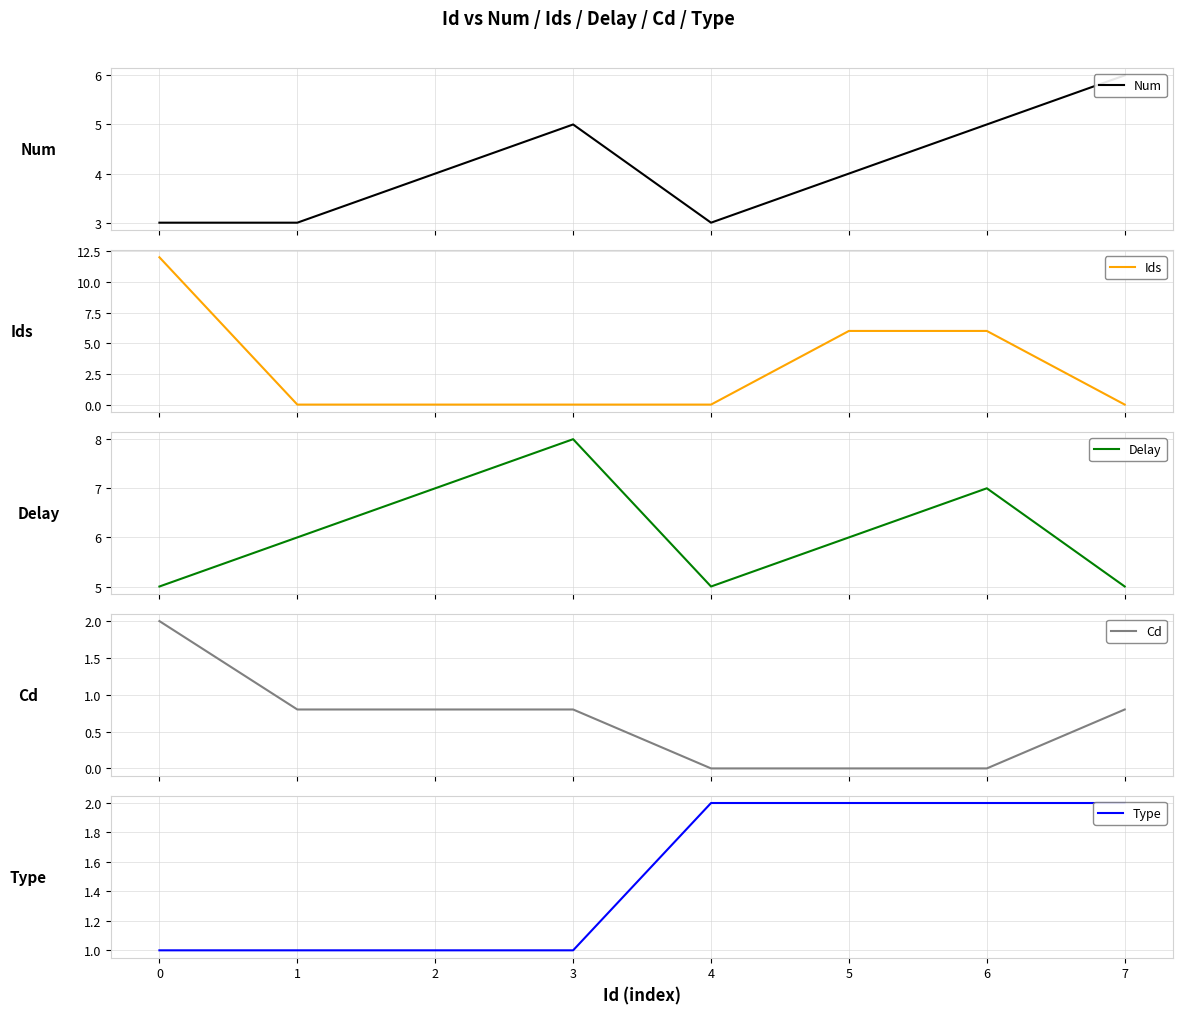

What is the sum of all Delay values?

49